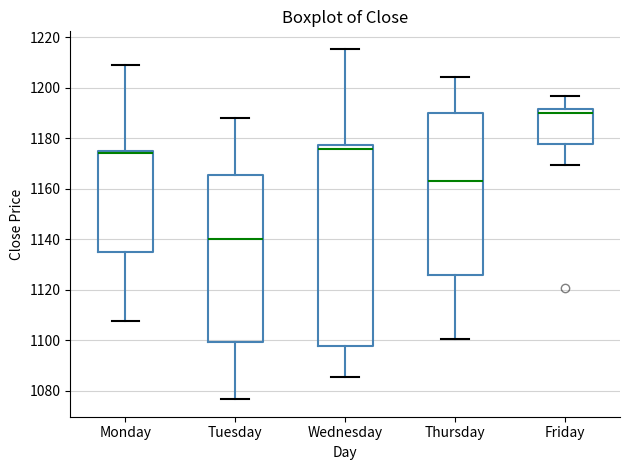

Reading left to right, read every box against the y-axis: the position of its median line, the range the box covers, and the ends of its whiskers. The values are not printed on the chart, so give them approximately, as read against the axis.

Monday: median 1174, box 1136 to 1176, whiskers 1108 to 1208
Tuesday: median 1140, box 1100 to 1166, whiskers 1076 to 1188
Wednesday: median 1176, box 1098 to 1178, whiskers 1086 to 1216
Thursday: median 1164, box 1126 to 1190, whiskers 1100 to 1204
Friday: median 1190, box 1178 to 1192, whiskers 1170 to 1196